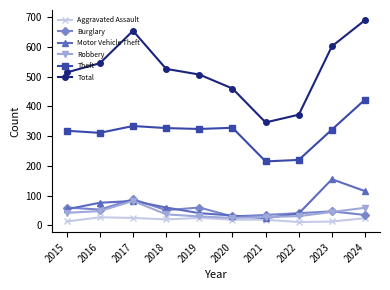

What is the value of the Aggravated Assault point at the 10th from the left?

24